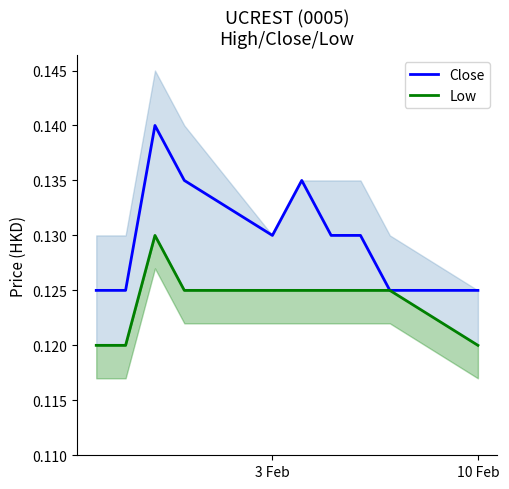

How many lines are shown in the chart?

2